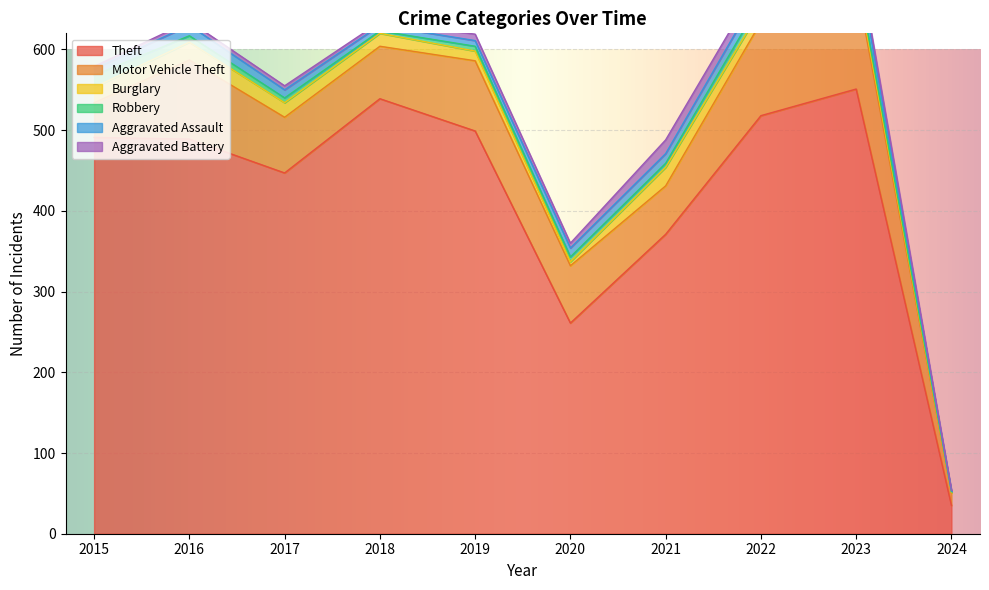

At how many categories does at least one series exceed 25?

10